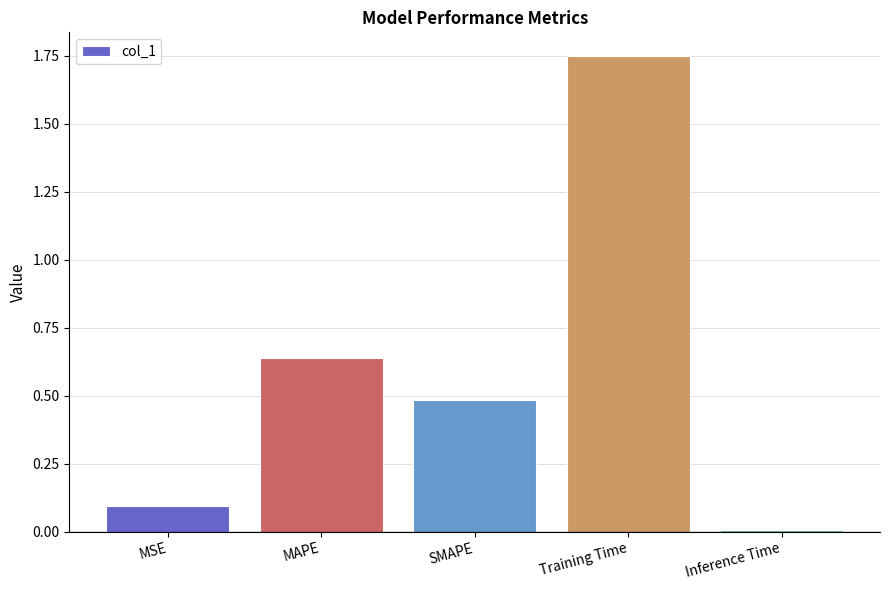

What is the label of the 1st bar from the right?

Inference Time